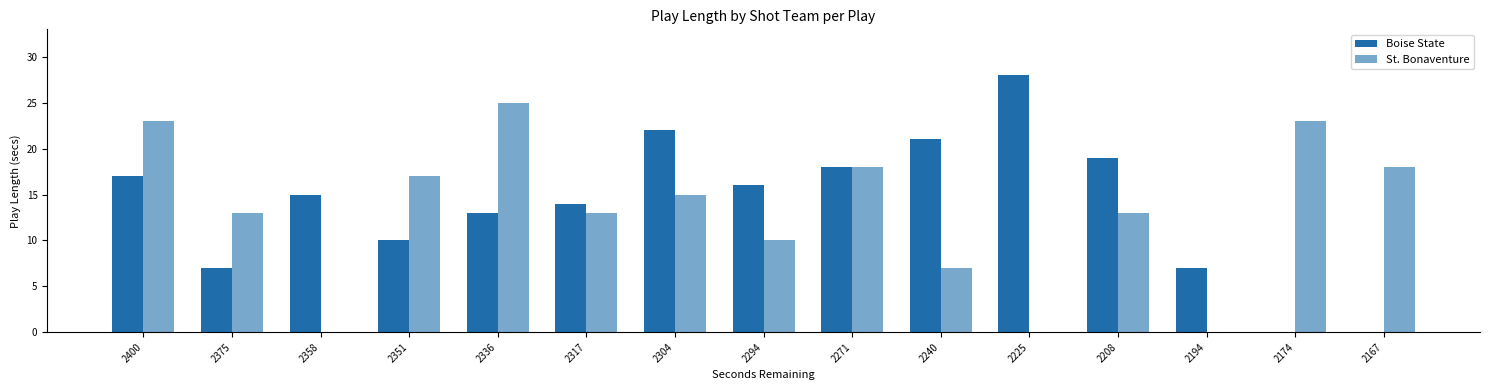

How many categories are shown in the chart?

15